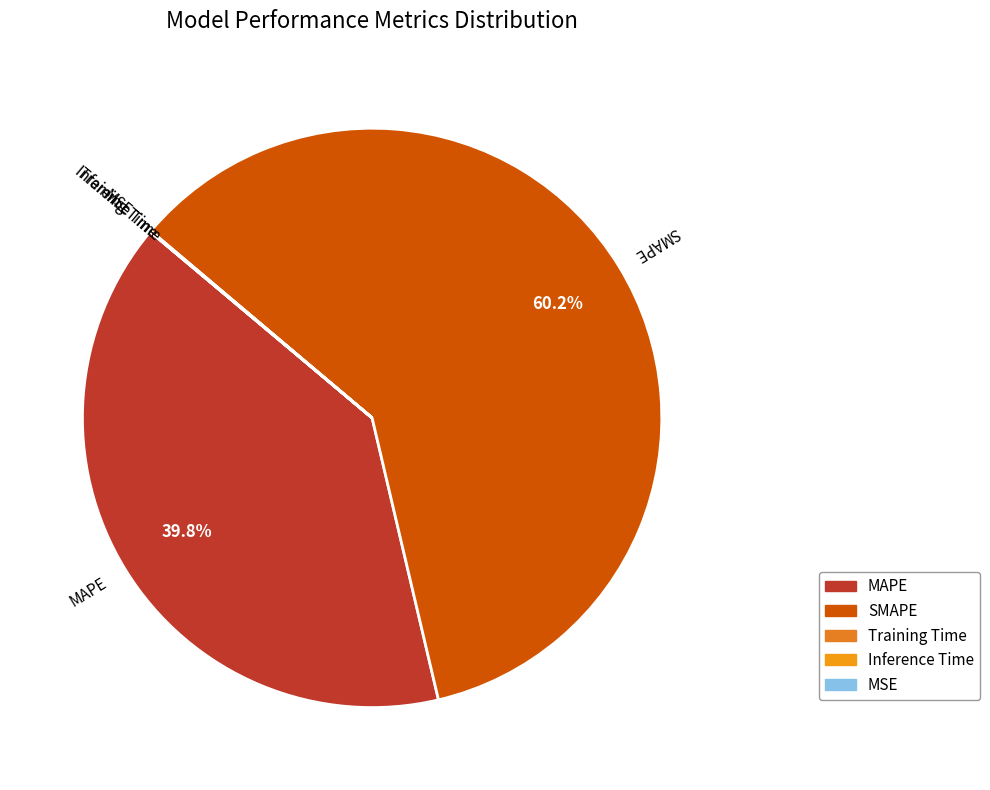

What percentage is NOT represented by SMAPE?

39.8%